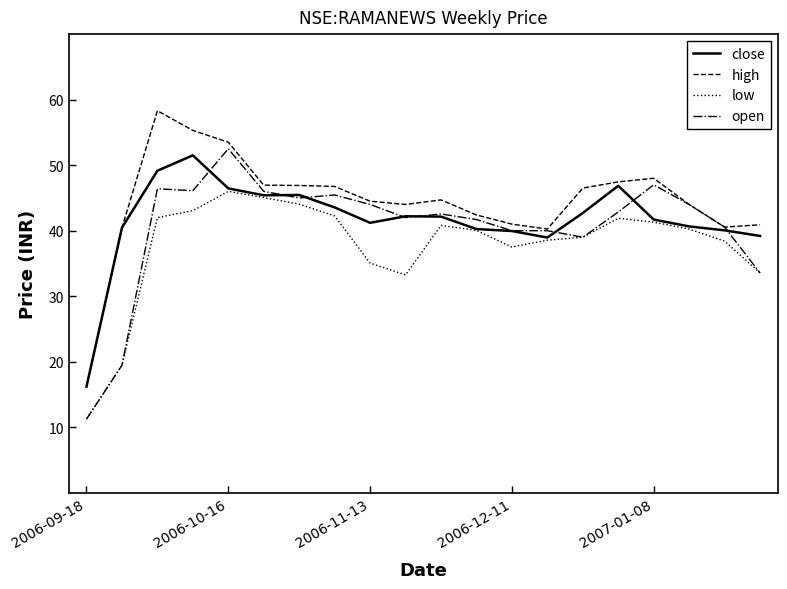

True or false: close has more than 1 points higher than both neighbors.

True